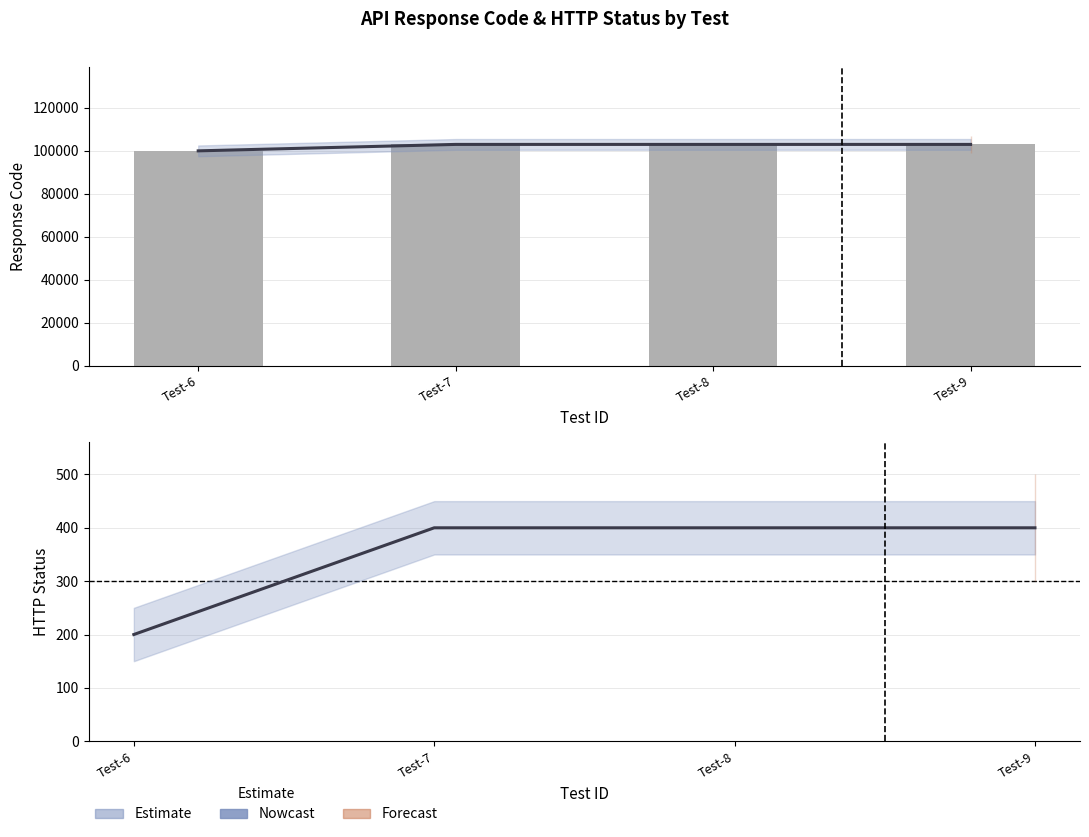

The rspStatus series shows 400 at Test-7. True or false?

True